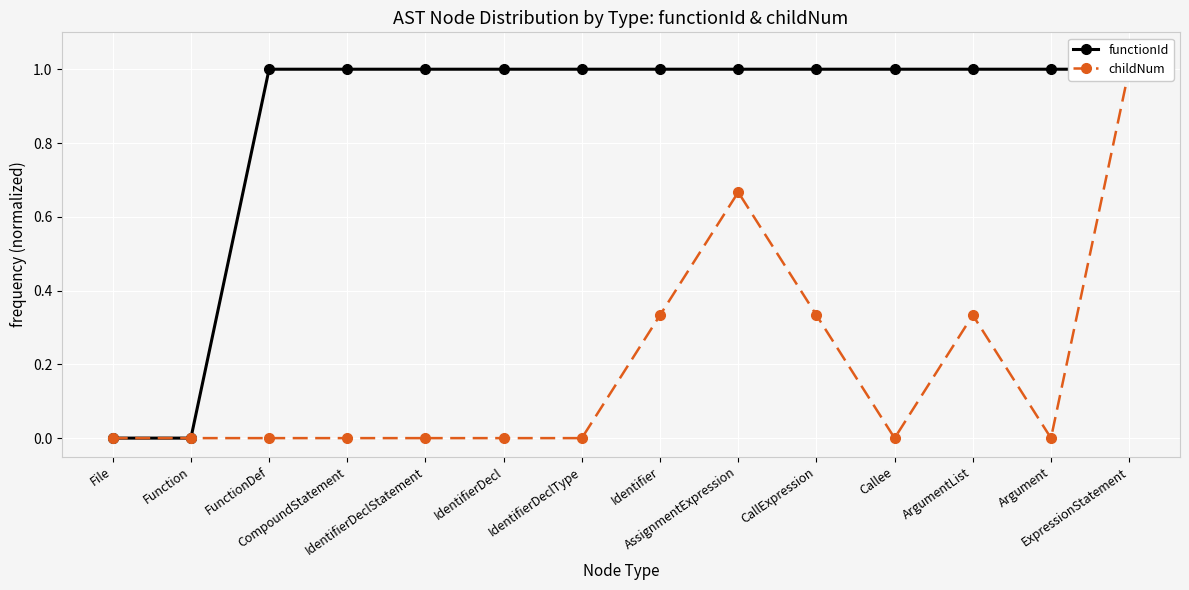

True or false: functionId and childNum intersect in this chart.

False